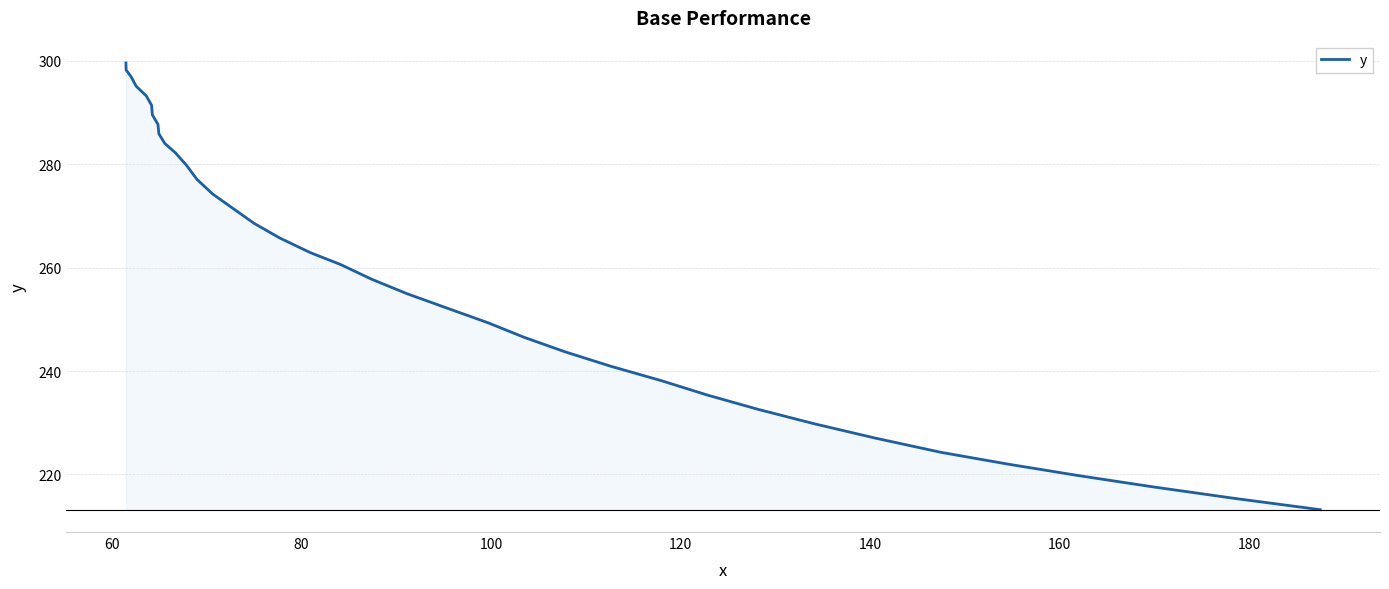

What is the greatest value displayed?

299.6